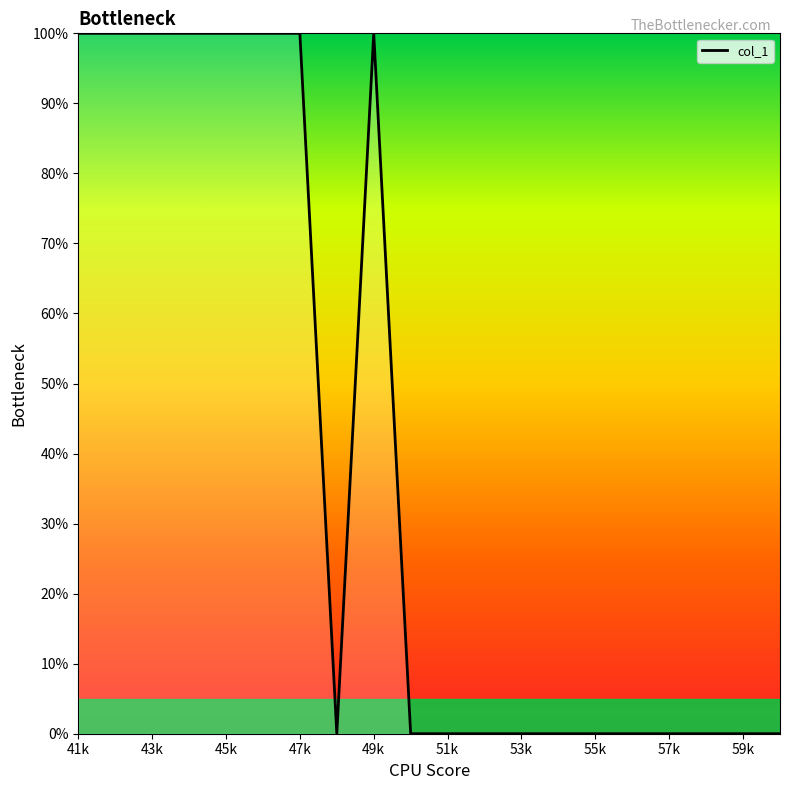

What is the difference between the maximum and minimum values?

100.0